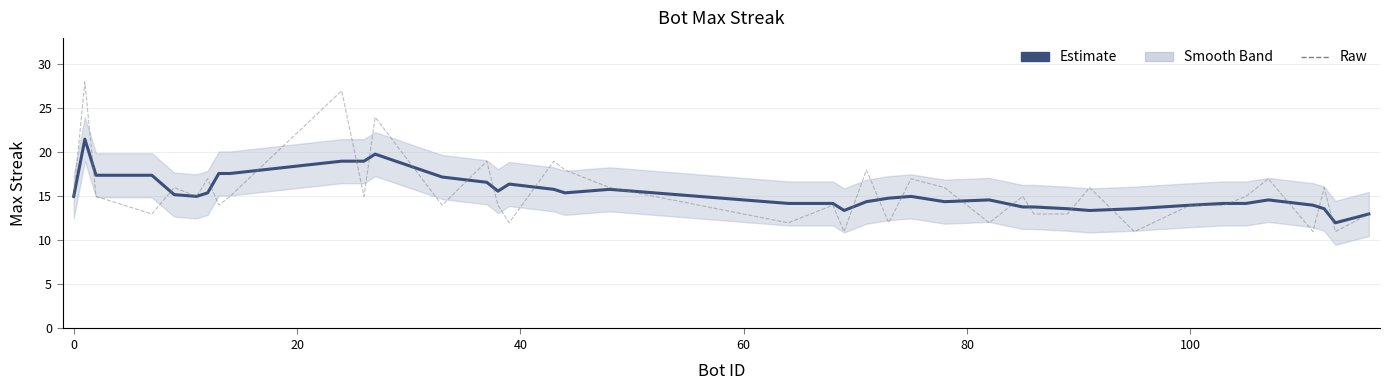

True or false: Estimate and maxStreak (raw) cross at least once.

True